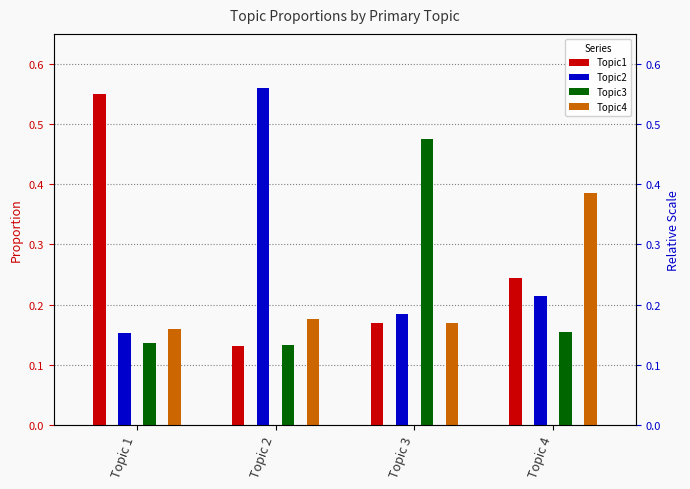

The Topic1 series shows 0.3 at Topic 3. True or false?

False